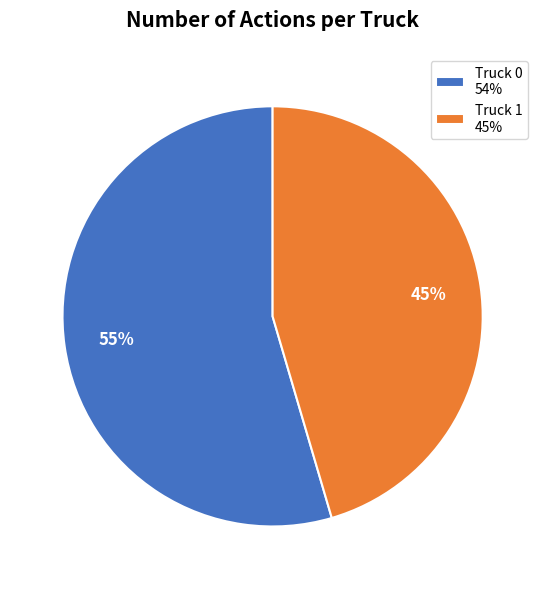

Which slice represents more than half of the pie?

Truck 0